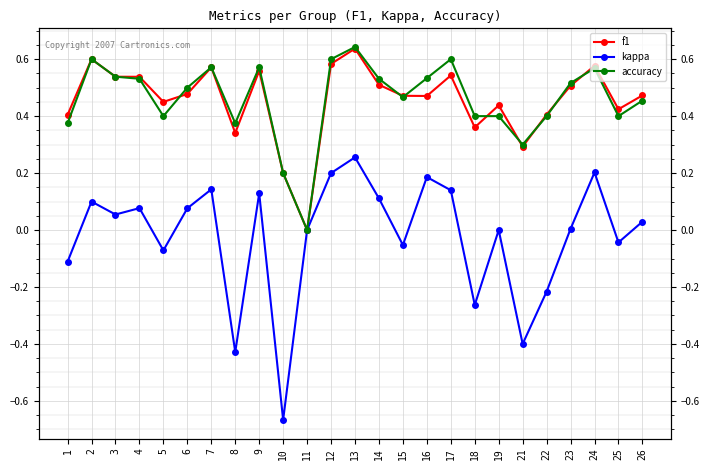

True or false: accuracy and kappa cross at least once.

False